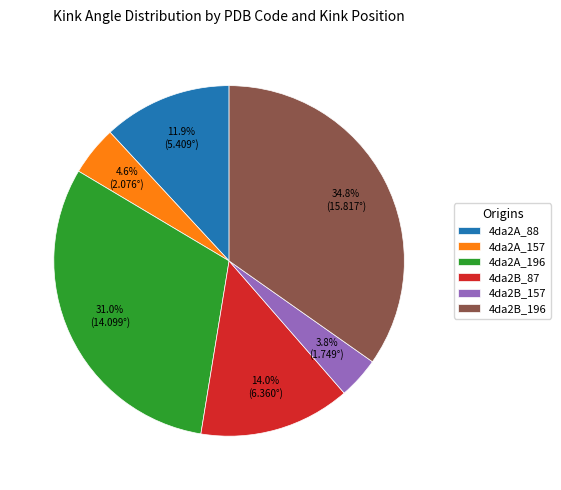

To the nearest percent, what is the difference between the 4da2B_157 and 4da2A_88 slice percentages?

8%